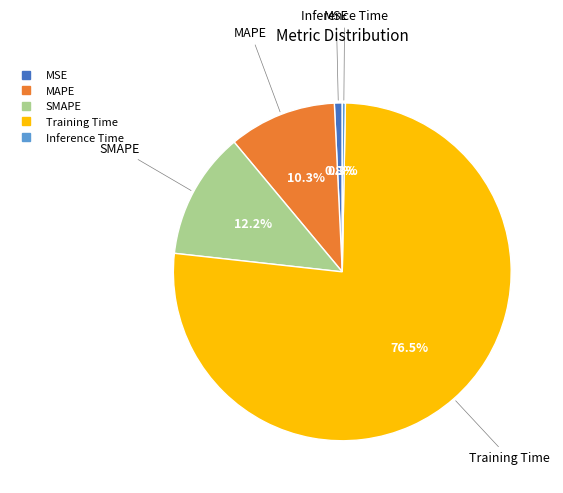

True or false: Inference Time accounts for 0% of the total.

True